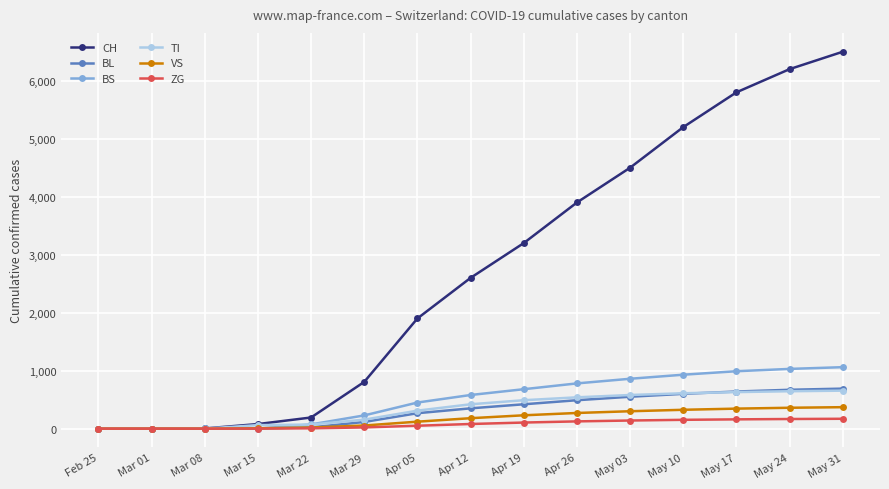

What is the label of the 8th point from the left?

Apr 12